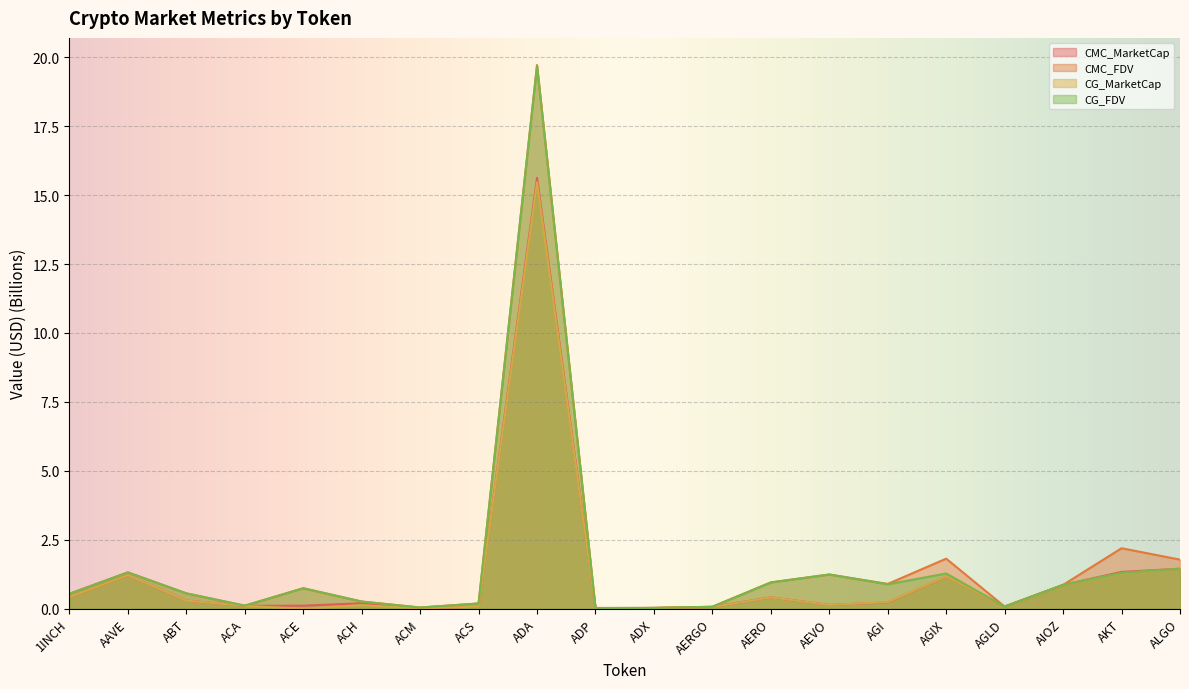

Reading right to left, what are all the values shown in this chart?

CMC_MarketCap: 1.5	1.3	0.9	0.1	1.2	0.2	0.1	0.4	0.1	0.0	0.0	15.6	0.1	0.0	0.2	0.1	0.1	0.3	1.2	0.4
CMC_FDV: 1.8	2.2	0.9	0.1	1.8	0.9	1.2	1.0	0.1	0.0	0.0	19.7	0.2	0.0	0.3	0.7	0.1	0.6	1.3	0.5
CG_MarketCap: 1.5	1.3	0.9	0.1	1.2	0.2	0.1	0.4	0.1	0.0	0.0	15.5	0.1	0.0	0.1	0.0	0.1	0.3	1.2	0.4
CG_FDV: 1.5	1.3	0.9	0.1	1.3	0.9	1.2	1.0	0.1	0.0	0.0	19.7	0.2	0.0	0.3	0.7	0.1	0.6	1.3	0.5